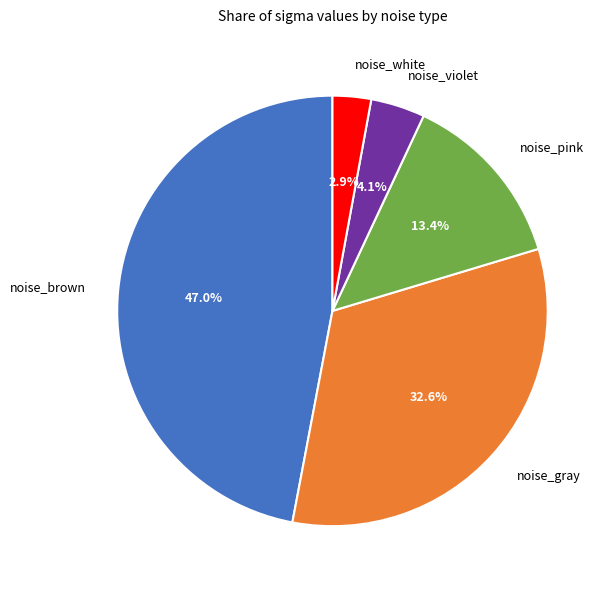

What is the largest slice in the pie chart?

noise_brown